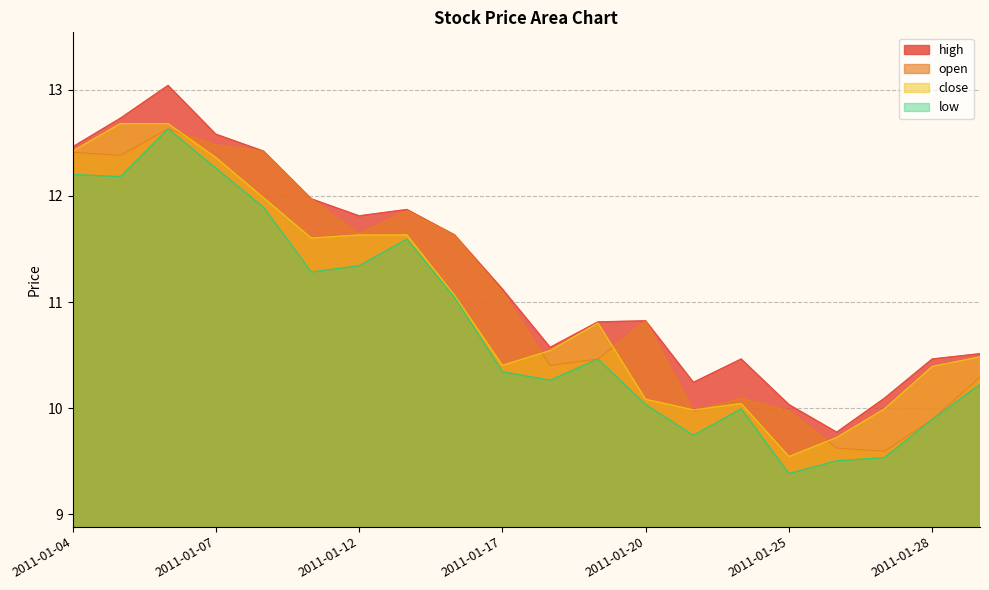

What is the difference between the maximum and minimum values in the close series?

3.1